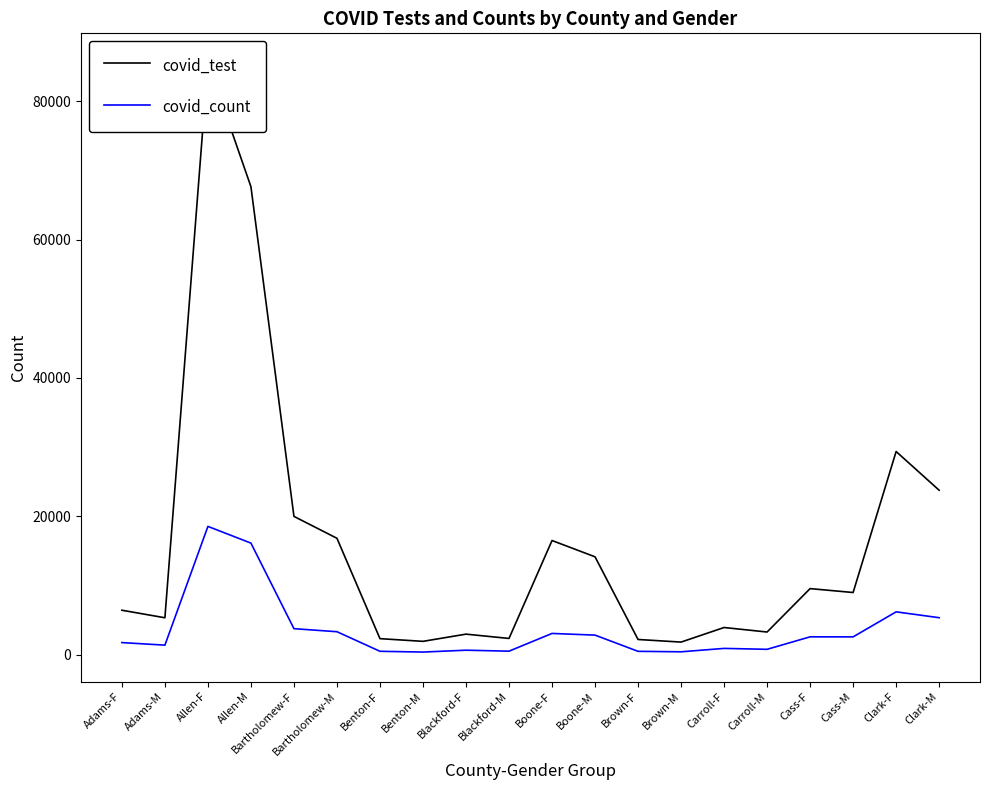

Reading right to left, list all the values displayed in this chart.

covid_test: Clark-M=23780	Clark-F=29376	Cass-M=8999	Cass-F=9563	Carroll-M=3289	Carroll-F=3941	Brown-M=1835	Brown-F=2211	Boone-M=14158	Boone-F=16513	Blackford-M=2361	Blackford-F=2983	Benton-M=1942	Benton-F=2331	Bartholomew-M=16835	Bartholomew-F=20000	Allen-M=67645	Allen-F=85551	Adams-M=5349	Adams-F=6440
covid_count: Clark-M=5359	Clark-F=6204	Cass-M=2587	Cass-F=2593	Carroll-M=791	Carroll-F=921	Brown-M=431	Brown-F=499	Boone-M=2843	Boone-F=3084	Blackford-M=522	Blackford-F=662	Benton-M=394	Benton-F=504	Bartholomew-M=3333	Bartholomew-F=3774	Allen-M=16139	Allen-F=18553	Adams-M=1393	Adams-F=1762